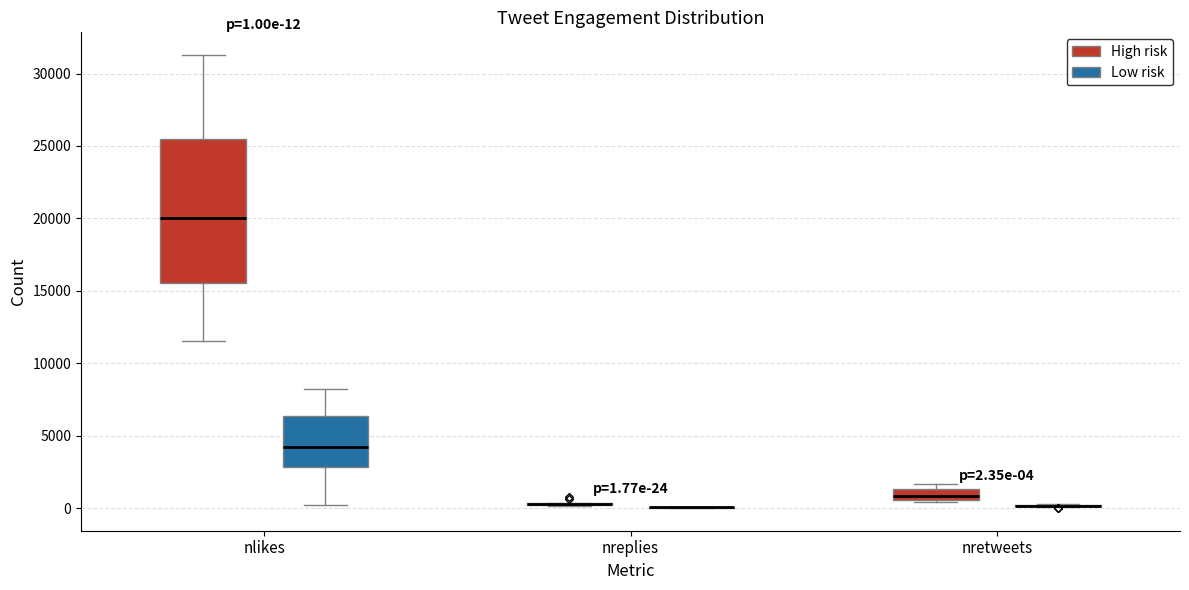

Which box is the tallest, from its lower edge to its upper edge?

nlikes (High risk)